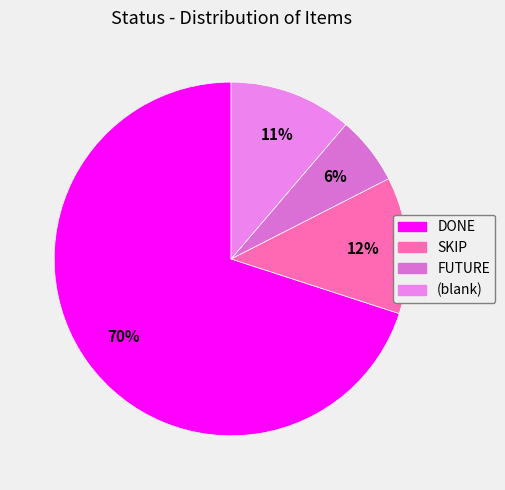

Rank the categories by value from highest to lowest.

DONE, SKIP, , FUTURE